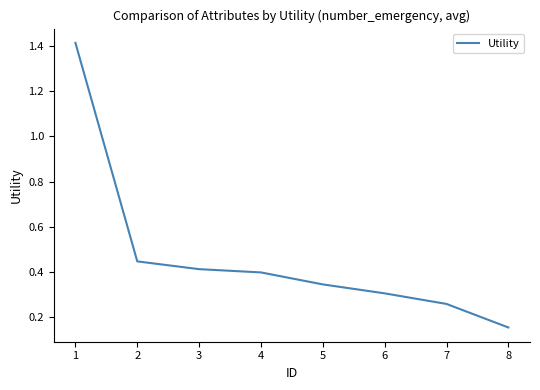

Count the values in the range 0 to 1.

7